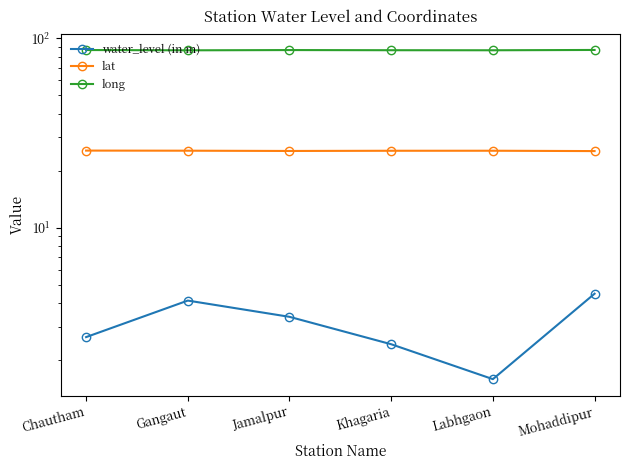

How many data points in water_level (in m) are above 3?

3